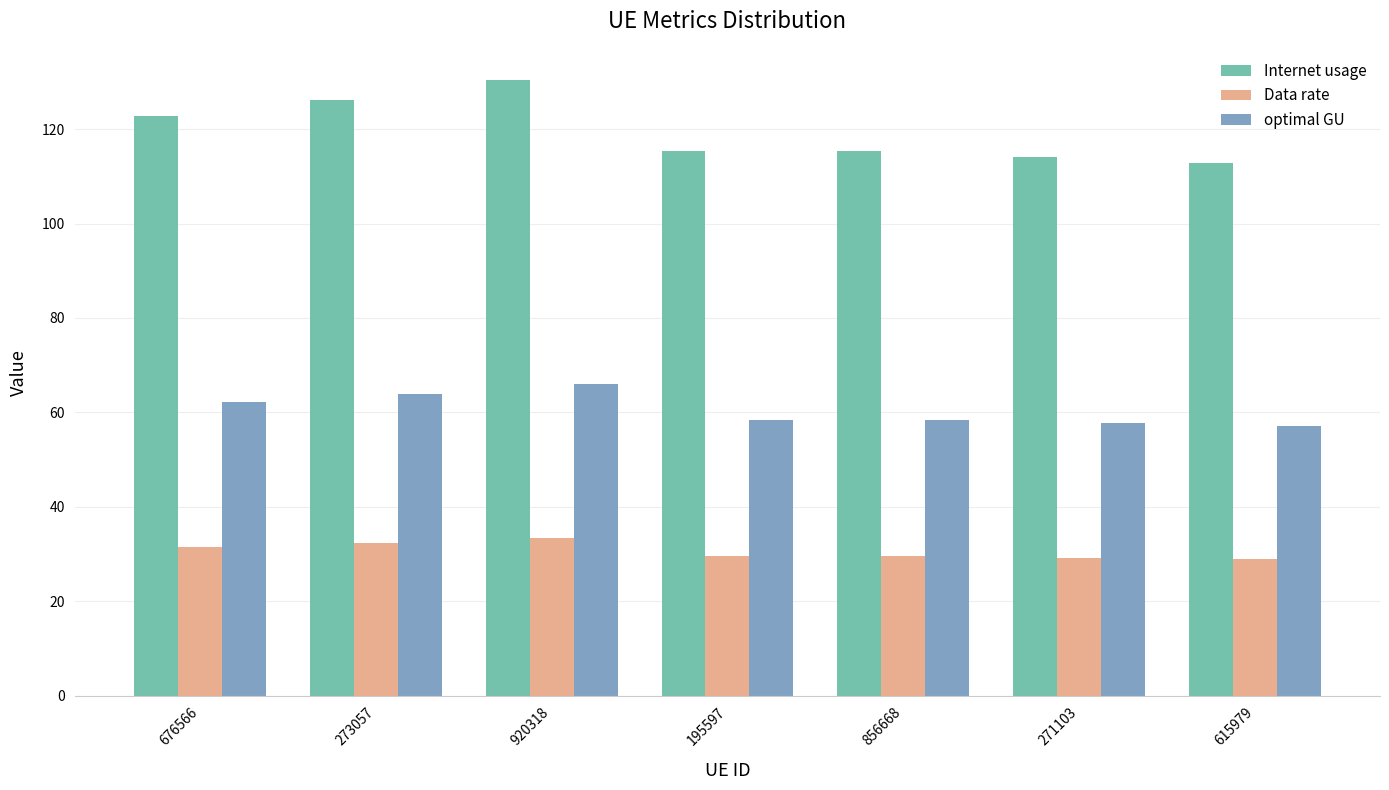

What is the smallest value displayed?

28.9